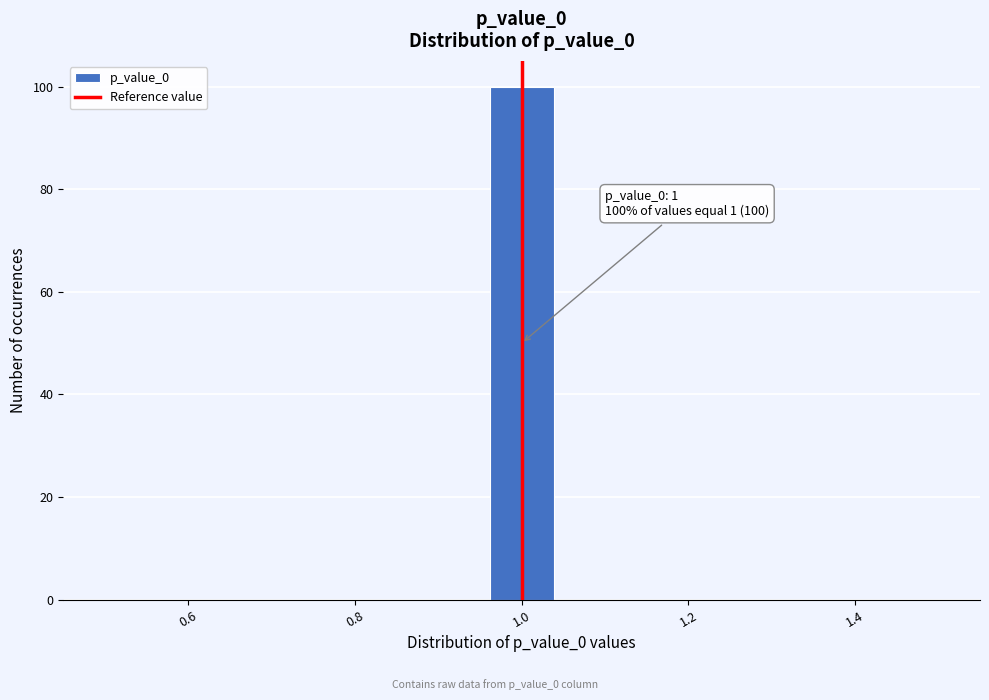

Around what value on the x-axis is the tallest bar? Give the approximate position of its centre, as read against the axis.

1.00